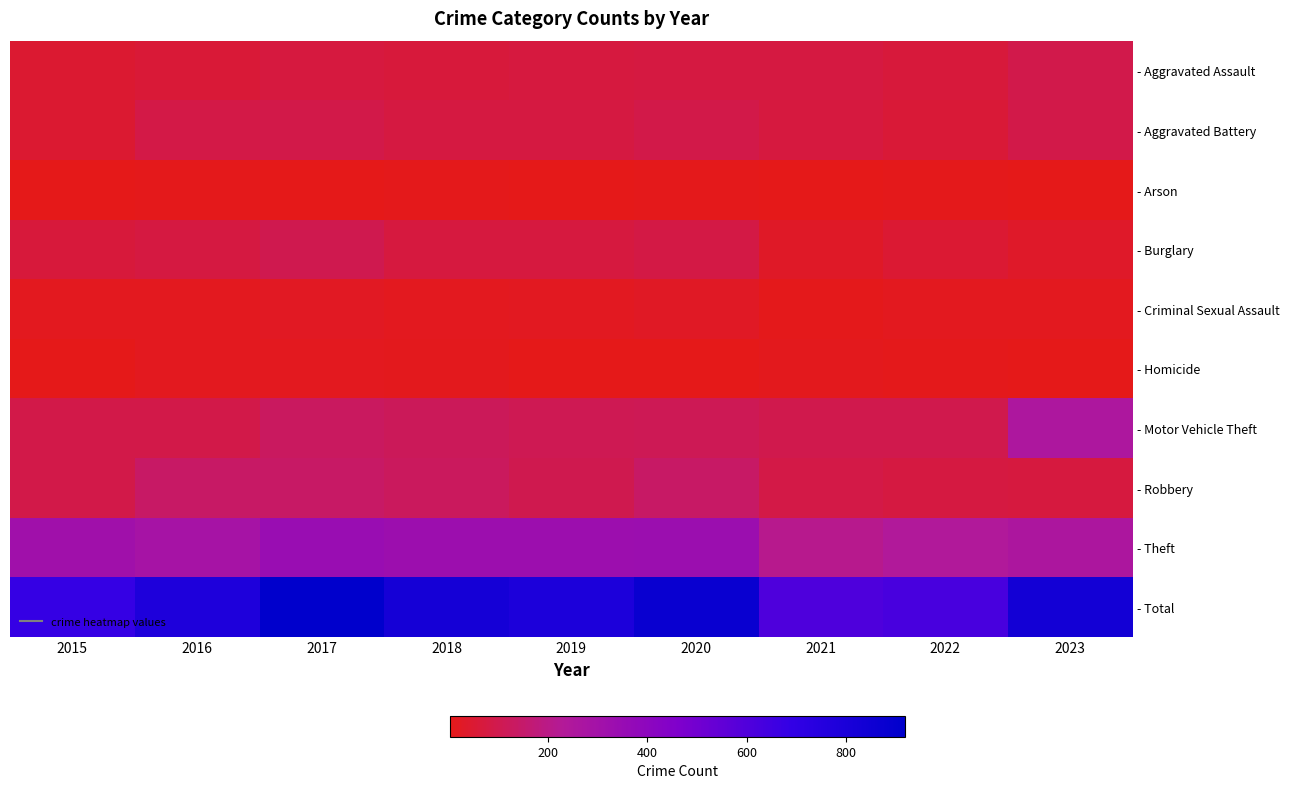

At how many categories does at least one series exceed 502?

9